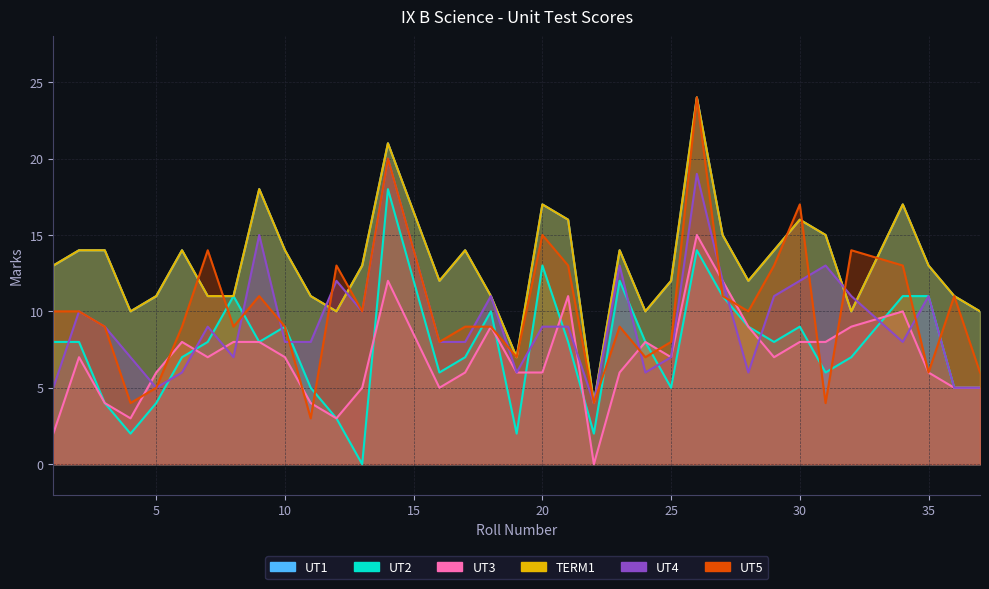

What are all the series names shown in the legend?

UT1, UT2, UT3, TERM1, UT4, UT5